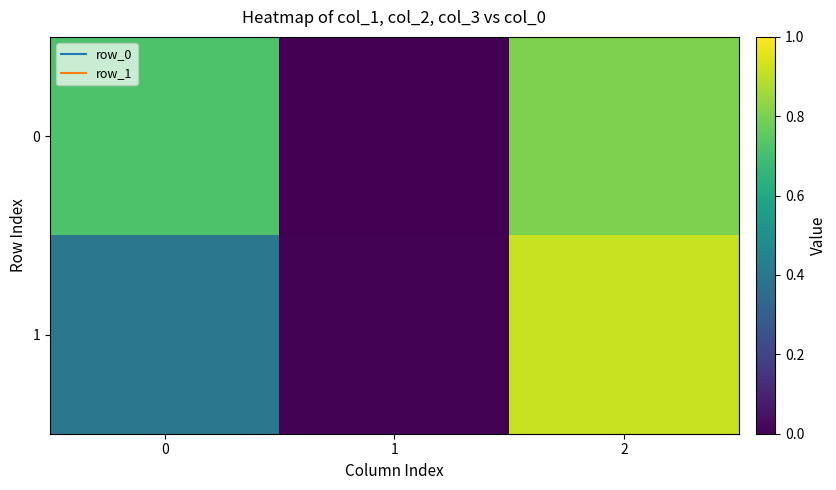

Rank the series by their maximum value, from highest to lowest.

1, 0